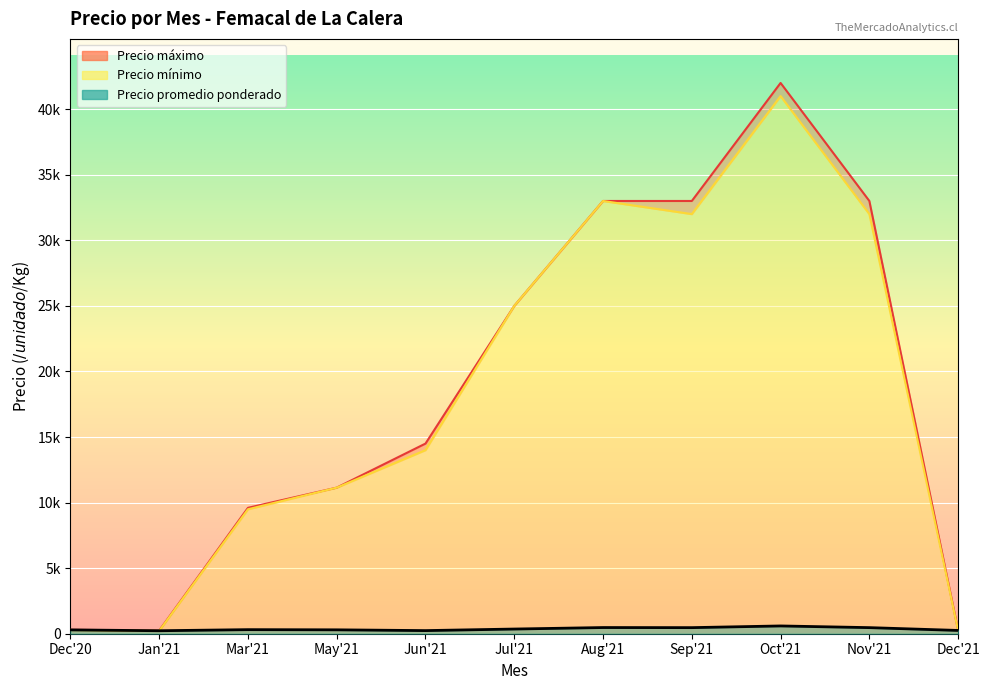

True or false: Precio maximo and Precio minimo cross at least once.

False